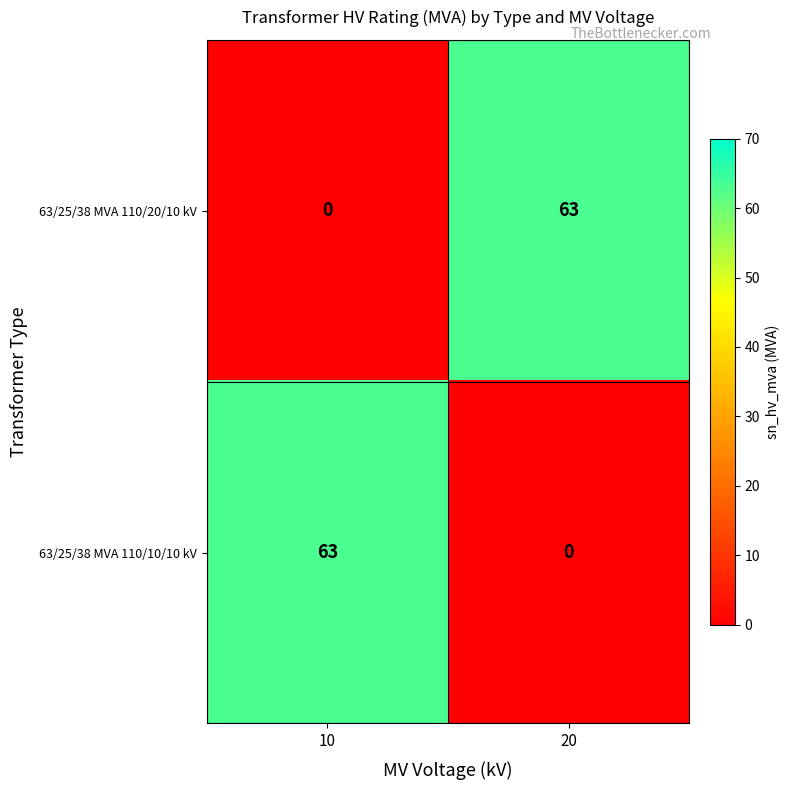

At 10, list the series in order from smallest to largest.

63/25/38 MVA 110/20/10 kV, 63/25/38 MVA 110/10/10 kV